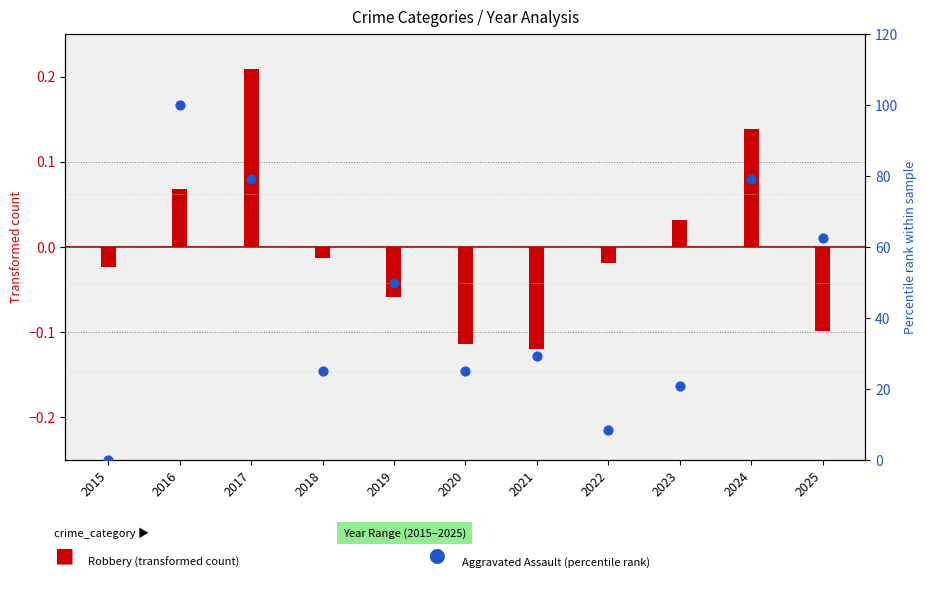

What are all the series names shown in the legend?

Robbery (transformed), Aggravated Assault (percentile)